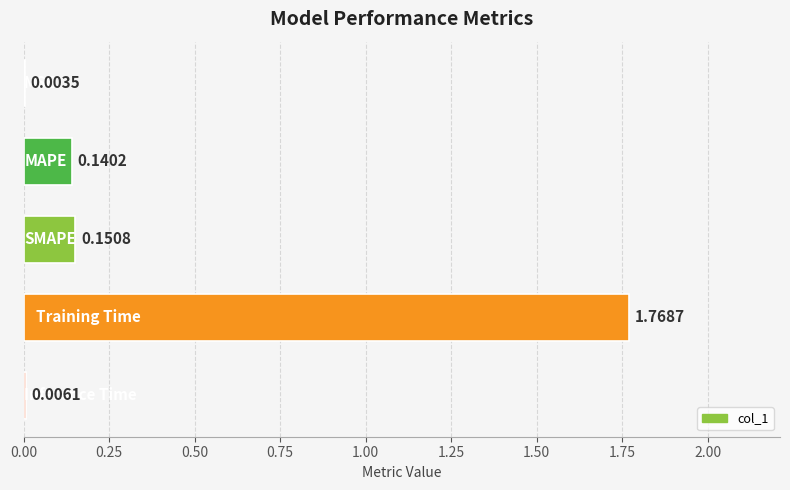

What is the average value?

0.4